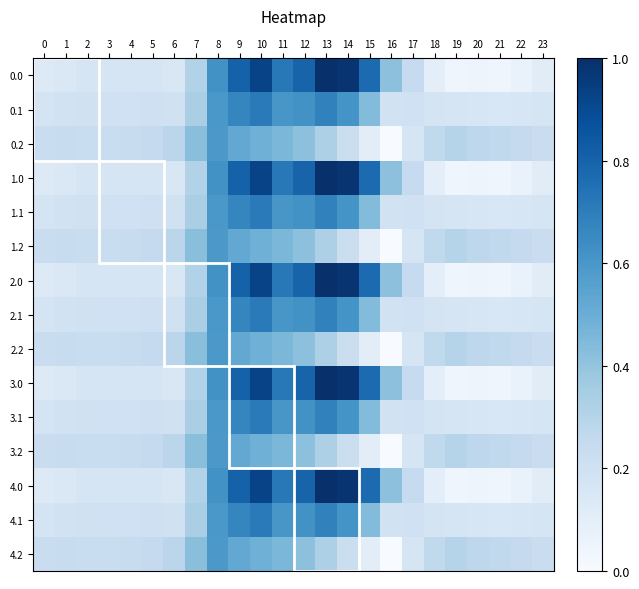

Reading left to right, what are all the values shown in this chart?

0.0: 0=0.1	1=0.1	2=0.2	3=0.2	4=0.2	5=0.2	6=0.2	7=0.3	8=0.6	9=0.8	10=0.9	11=0.7	12=0.8	13=1.0	14=1.0	15=0.8	16=0.4	17=0.2	18=0.1	19=0.0	20=0.0	21=0.0	22=0.1	23=0.1
0.1: 0=0.2	1=0.2	2=0.2	3=0.2	4=0.2	5=0.2	6=0.2	7=0.3	8=0.6	9=0.7	10=0.7	11=0.6	12=0.6	13=0.7	14=0.6	15=0.4	16=0.2	17=0.2	18=0.2	19=0.2	20=0.2	21=0.2	22=0.2	23=0.2
0.2: 0=0.2	1=0.2	2=0.2	3=0.2	4=0.2	5=0.3	6=0.3	7=0.4	8=0.6	9=0.5	10=0.5	11=0.5	12=0.4	13=0.3	14=0.2	15=0.1	16=0.0	17=0.2	18=0.3	19=0.3	20=0.3	21=0.3	22=0.3	23=0.2
1.0: 0=0.1	1=0.1	2=0.2	3=0.2	4=0.2	5=0.2	6=0.2	7=0.3	8=0.6	9=0.8	10=0.9	11=0.7	12=0.8	13=1.0	14=1.0	15=0.8	16=0.4	17=0.2	18=0.1	19=0.0	20=0.0	21=0.0	22=0.1	23=0.1
1.1: 0=0.2	1=0.2	2=0.2	3=0.2	4=0.2	5=0.2	6=0.2	7=0.3	8=0.6	9=0.7	10=0.7	11=0.6	12=0.6	13=0.7	14=0.6	15=0.4	16=0.2	17=0.2	18=0.2	19=0.2	20=0.2	21=0.2	22=0.2	23=0.2
1.2: 0=0.2	1=0.2	2=0.2	3=0.2	4=0.2	5=0.3	6=0.3	7=0.4	8=0.6	9=0.5	10=0.5	11=0.5	12=0.4	13=0.3	14=0.2	15=0.1	16=0.0	17=0.2	18=0.3	19=0.3	20=0.3	21=0.3	22=0.3	23=0.2
2.0: 0=0.1	1=0.1	2=0.2	3=0.2	4=0.2	5=0.2	6=0.2	7=0.3	8=0.6	9=0.8	10=0.9	11=0.7	12=0.8	13=1.0	14=1.0	15=0.8	16=0.4	17=0.2	18=0.1	19=0.0	20=0.0	21=0.0	22=0.1	23=0.1
2.1: 0=0.2	1=0.2	2=0.2	3=0.2	4=0.2	5=0.2	6=0.2	7=0.3	8=0.6	9=0.7	10=0.7	11=0.6	12=0.6	13=0.7	14=0.6	15=0.4	16=0.2	17=0.2	18=0.2	19=0.2	20=0.2	21=0.2	22=0.2	23=0.2
2.2: 0=0.2	1=0.2	2=0.2	3=0.2	4=0.2	5=0.3	6=0.3	7=0.4	8=0.6	9=0.5	10=0.5	11=0.5	12=0.4	13=0.3	14=0.2	15=0.1	16=0.0	17=0.2	18=0.3	19=0.3	20=0.3	21=0.3	22=0.3	23=0.2
3.0: 0=0.1	1=0.1	2=0.2	3=0.2	4=0.2	5=0.2	6=0.2	7=0.3	8=0.6	9=0.8	10=0.9	11=0.7	12=0.8	13=1.0	14=1.0	15=0.8	16=0.4	17=0.2	18=0.1	19=0.0	20=0.0	21=0.0	22=0.1	23=0.1
3.1: 0=0.2	1=0.2	2=0.2	3=0.2	4=0.2	5=0.2	6=0.2	7=0.3	8=0.6	9=0.7	10=0.7	11=0.6	12=0.6	13=0.7	14=0.6	15=0.4	16=0.2	17=0.2	18=0.2	19=0.2	20=0.2	21=0.2	22=0.2	23=0.2
3.2: 0=0.2	1=0.2	2=0.2	3=0.2	4=0.2	5=0.3	6=0.3	7=0.4	8=0.6	9=0.5	10=0.5	11=0.5	12=0.4	13=0.3	14=0.2	15=0.1	16=0.0	17=0.2	18=0.3	19=0.3	20=0.3	21=0.3	22=0.3	23=0.2
4.0: 0=0.1	1=0.1	2=0.2	3=0.2	4=0.2	5=0.2	6=0.2	7=0.3	8=0.6	9=0.8	10=0.9	11=0.7	12=0.8	13=1.0	14=1.0	15=0.8	16=0.4	17=0.2	18=0.1	19=0.0	20=0.0	21=0.0	22=0.1	23=0.1
4.1: 0=0.2	1=0.2	2=0.2	3=0.2	4=0.2	5=0.2	6=0.2	7=0.3	8=0.6	9=0.7	10=0.7	11=0.6	12=0.6	13=0.7	14=0.6	15=0.4	16=0.2	17=0.2	18=0.2	19=0.2	20=0.2	21=0.2	22=0.2	23=0.2
4.2: 0=0.2	1=0.2	2=0.2	3=0.2	4=0.2	5=0.3	6=0.3	7=0.4	8=0.6	9=0.5	10=0.5	11=0.5	12=0.4	13=0.3	14=0.2	15=0.1	16=0.0	17=0.2	18=0.3	19=0.3	20=0.3	21=0.3	22=0.3	23=0.2